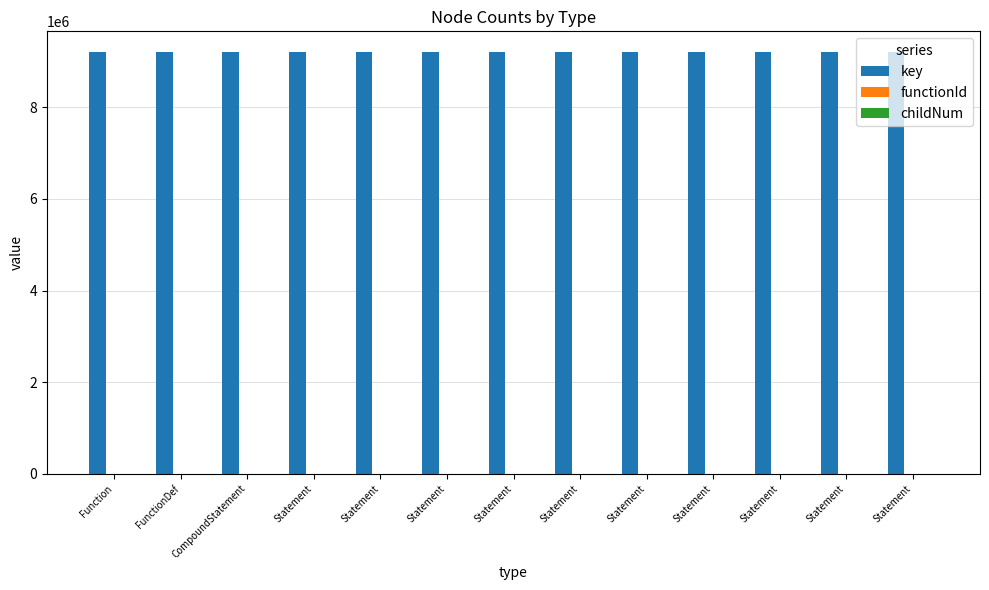

Does the chart contain stacked bars?

No